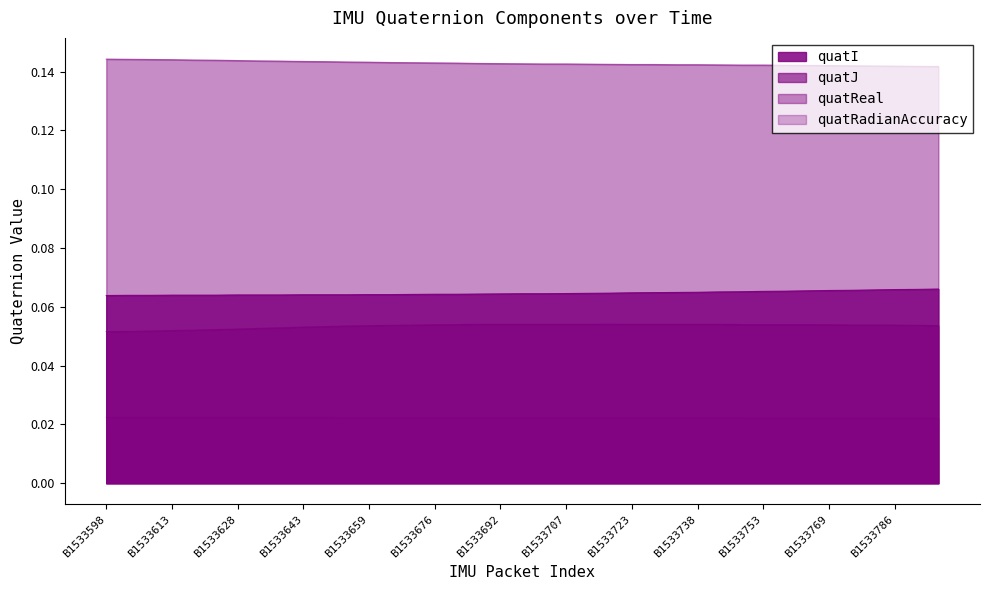

What is the value of the quatReal point at the 32nd from the left?

0.1